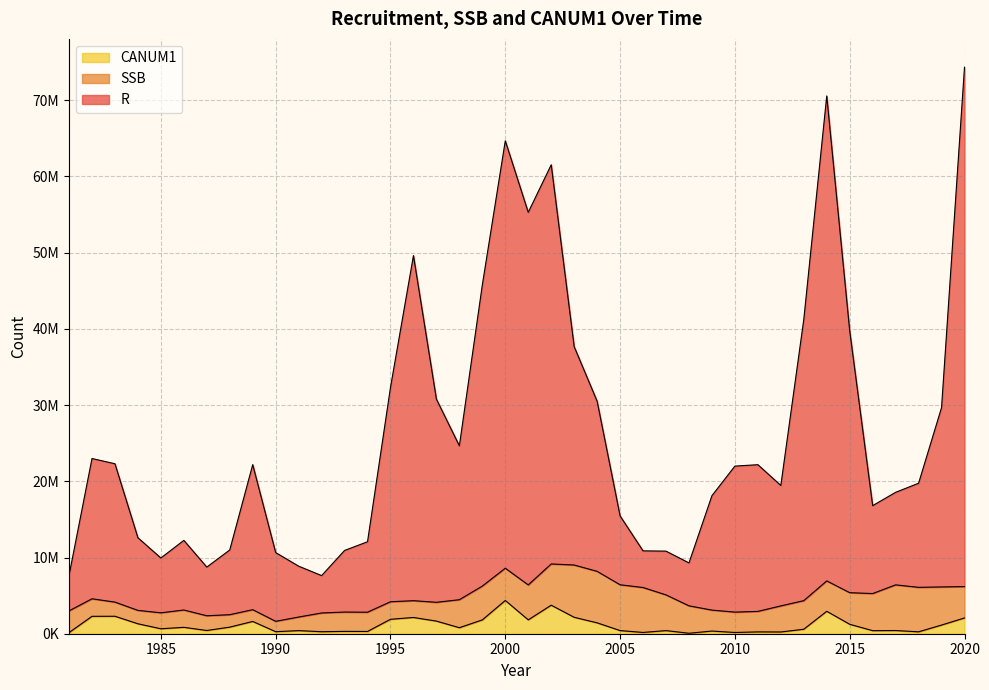

At which label is CANUM1 closest to 2212407?

2003